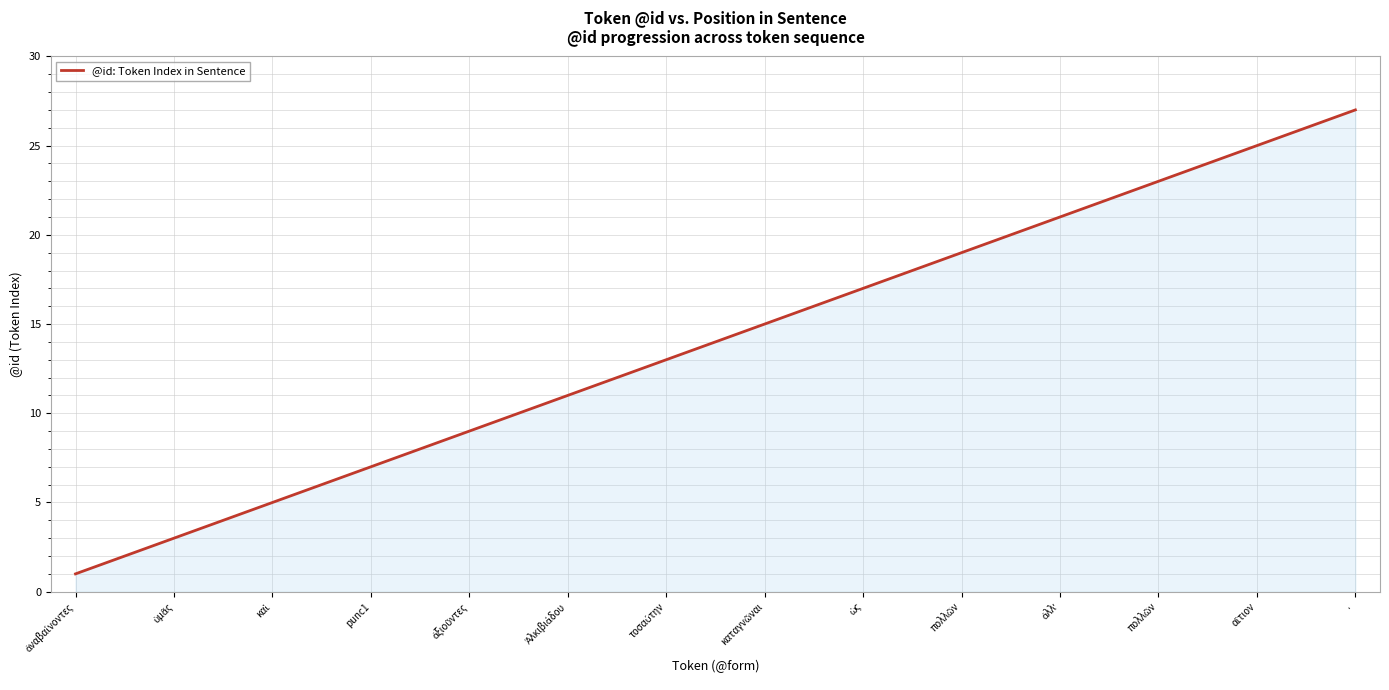

True or false: the data has more than 1 interior local peaks.

False